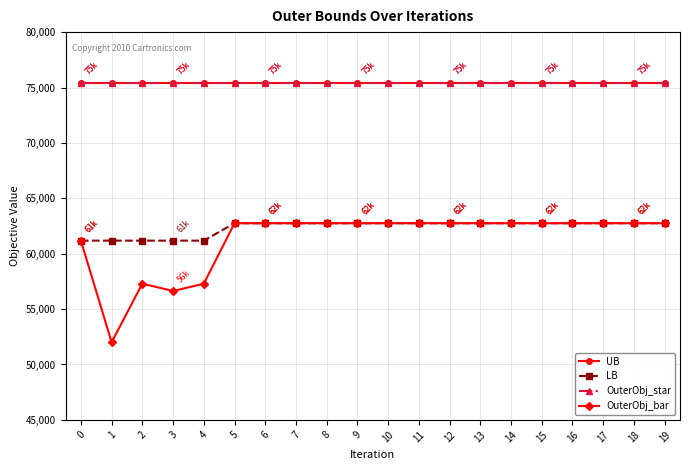

What is the difference between the maximum and minimum values in the OuterObj_bar series?

10742